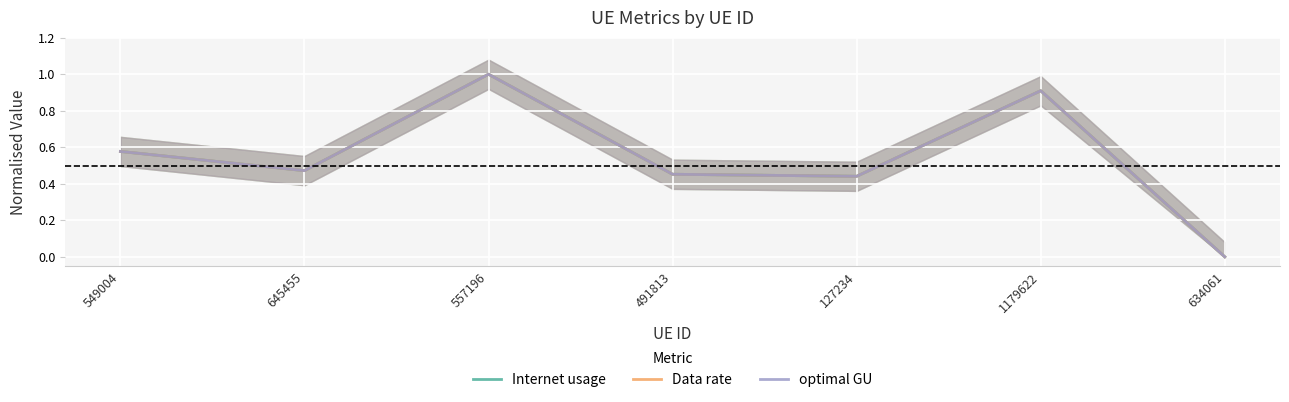

The Internet usage series shows 0.3 at 549004. True or false?

False